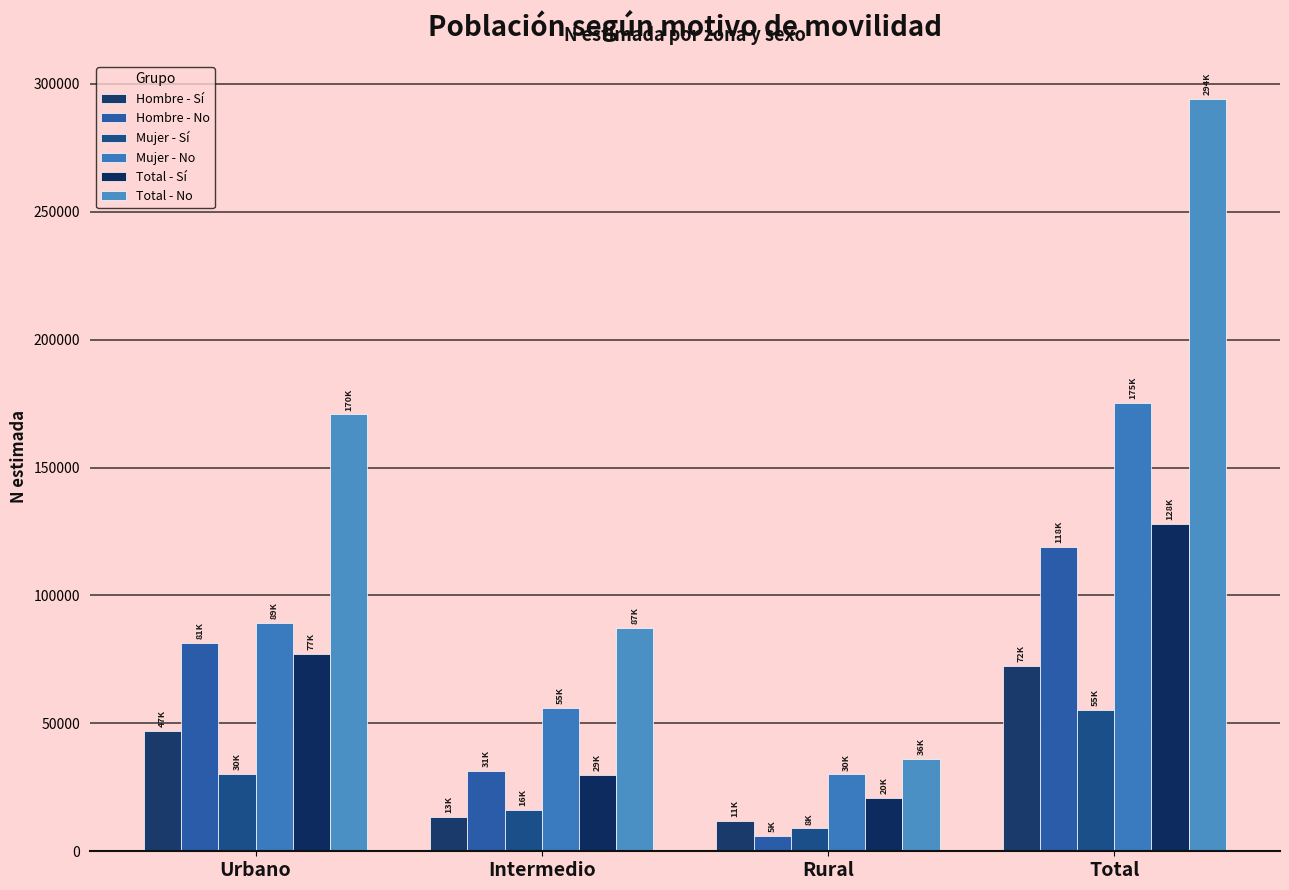

How many series are shown in this chart?

6